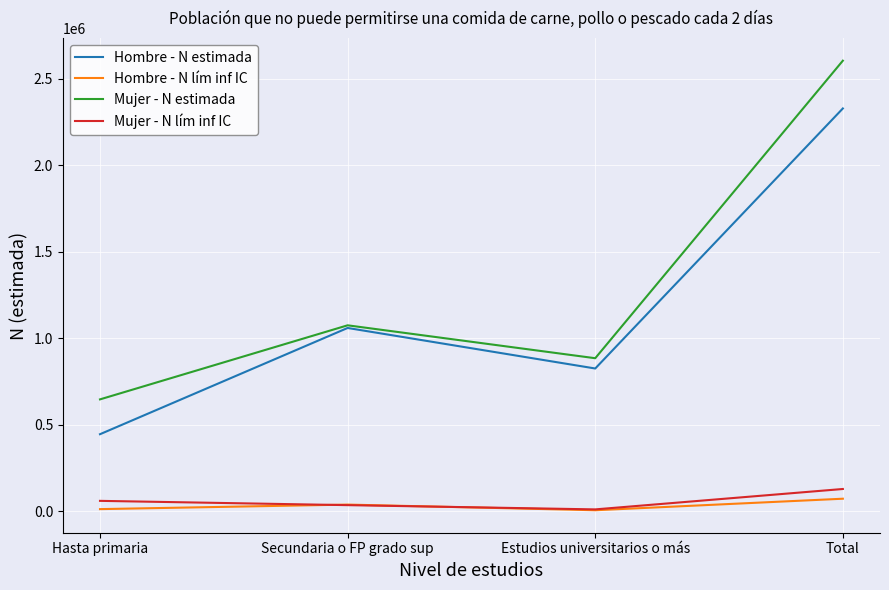

What is the difference between the highest and lowest values at Estudios universitarios o más?

878594